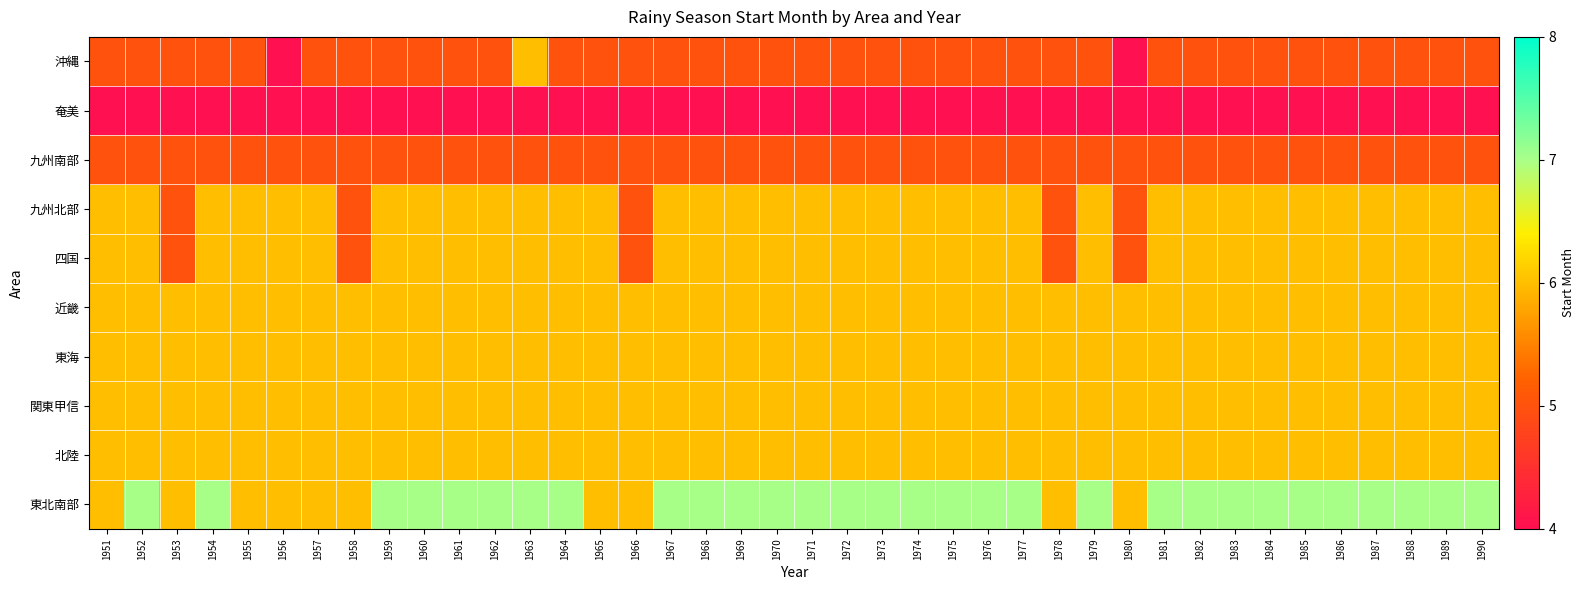

Reading left to right, extract all data points from this chart.

沖縄: 1951=5	1952=5	1953=5	1954=5	1955=5	1956=4	1957=5	1958=5	1959=5	1960=5	1961=5	1962=5	1963=6	1964=5	1965=5	1966=5	1967=5	1968=5	1969=5	1970=5	1971=5	1972=5	1973=5	1974=5	1975=5	1976=5	1977=5	1978=5	1979=5	1980=4	1981=5	1982=5	1983=5	1984=5	1985=5	1986=5	1987=5	1988=5	1989=5	1990=5
奄美: 1951=4	1952=4	1953=4	1954=4	1955=4	1956=4	1957=4	1958=4	1959=4	1960=4	1961=4	1962=4	1963=4	1964=4	1965=4	1966=4	1967=4	1968=4	1969=4	1970=4	1971=4	1972=4	1973=4	1974=4	1975=4	1976=4	1977=4	1978=4	1979=4	1980=4	1981=4	1982=4	1983=4	1984=4	1985=4	1986=4	1987=4	1988=4	1989=4	1990=4
九州南部: 1951=5	1952=5	1953=5	1954=5	1955=5	1956=5	1957=5	1958=5	1959=5	1960=5	1961=5	1962=5	1963=5	1964=5	1965=5	1966=5	1967=5	1968=5	1969=5	1970=5	1971=5	1972=5	1973=5	1974=5	1975=5	1976=5	1977=5	1978=5	1979=5	1980=5	1981=5	1982=5	1983=5	1984=5	1985=5	1986=5	1987=5	1988=5	1989=5	1990=5
九州北部: 1951=6	1952=6	1953=5	1954=6	1955=6	1956=6	1957=6	1958=5	1959=6	1960=6	1961=6	1962=6	1963=6	1964=6	1965=6	1966=5	1967=6	1968=6	1969=6	1970=6	1971=6	1972=6	1973=6	1974=6	1975=6	1976=6	1977=6	1978=5	1979=6	1980=5	1981=6	1982=6	1983=6	1984=6	1985=6	1986=6	1987=6	1988=6	1989=6	1990=6
四国: 1951=6	1952=6	1953=5	1954=6	1955=6	1956=6	1957=6	1958=5	1959=6	1960=6	1961=6	1962=6	1963=6	1964=6	1965=6	1966=5	1967=6	1968=6	1969=6	1970=6	1971=6	1972=6	1973=6	1974=6	1975=6	1976=6	1977=6	1978=5	1979=6	1980=5	1981=6	1982=6	1983=6	1984=6	1985=6	1986=6	1987=6	1988=6	1989=6	1990=6
近畿: 1951=6	1952=6	1953=6	1954=6	1955=6	1956=6	1957=6	1958=6	1959=6	1960=6	1961=6	1962=6	1963=6	1964=6	1965=6	1966=6	1967=6	1968=6	1969=6	1970=6	1971=6	1972=6	1973=6	1974=6	1975=6	1976=6	1977=6	1978=6	1979=6	1980=6	1981=6	1982=6	1983=6	1984=6	1985=6	1986=6	1987=6	1988=6	1989=6	1990=6
東海: 1951=6	1952=6	1953=6	1954=6	1955=6	1956=6	1957=6	1958=6	1959=6	1960=6	1961=6	1962=6	1963=6	1964=6	1965=6	1966=6	1967=6	1968=6	1969=6	1970=6	1971=6	1972=6	1973=6	1974=6	1975=6	1976=6	1977=6	1978=6	1979=6	1980=6	1981=6	1982=6	1983=6	1984=6	1985=6	1986=6	1987=6	1988=6	1989=6	1990=6
関東甲信: 1951=6	1952=6	1953=6	1954=6	1955=6	1956=6	1957=6	1958=6	1959=6	1960=6	1961=6	1962=6	1963=6	1964=6	1965=6	1966=6	1967=6	1968=6	1969=6	1970=6	1971=6	1972=6	1973=6	1974=6	1975=6	1976=6	1977=6	1978=6	1979=6	1980=6	1981=6	1982=6	1983=6	1984=6	1985=6	1986=6	1987=6	1988=6	1989=6	1990=6
北陸: 1951=6	1952=6	1953=6	1954=6	1955=6	1956=6	1957=6	1958=6	1959=6	1960=6	1961=6	1962=6	1963=6	1964=6	1965=6	1966=6	1967=6	1968=6	1969=6	1970=6	1971=6	1972=6	1973=6	1974=6	1975=6	1976=6	1977=6	1978=6	1979=6	1980=6	1981=6	1982=6	1983=6	1984=6	1985=6	1986=6	1987=6	1988=6	1989=6	1990=6
東北南部: 1951=6	1952=7	1953=6	1954=7	1955=6	1956=6	1957=6	1958=6	1959=7	1960=7	1961=7	1962=7	1963=7	1964=7	1965=6	1966=6	1967=7	1968=7	1969=7	1970=7	1971=7	1972=7	1973=7	1974=7	1975=7	1976=7	1977=7	1978=6	1979=7	1980=6	1981=7	1982=7	1983=7	1984=7	1985=7	1986=7	1987=7	1988=7	1989=7	1990=7